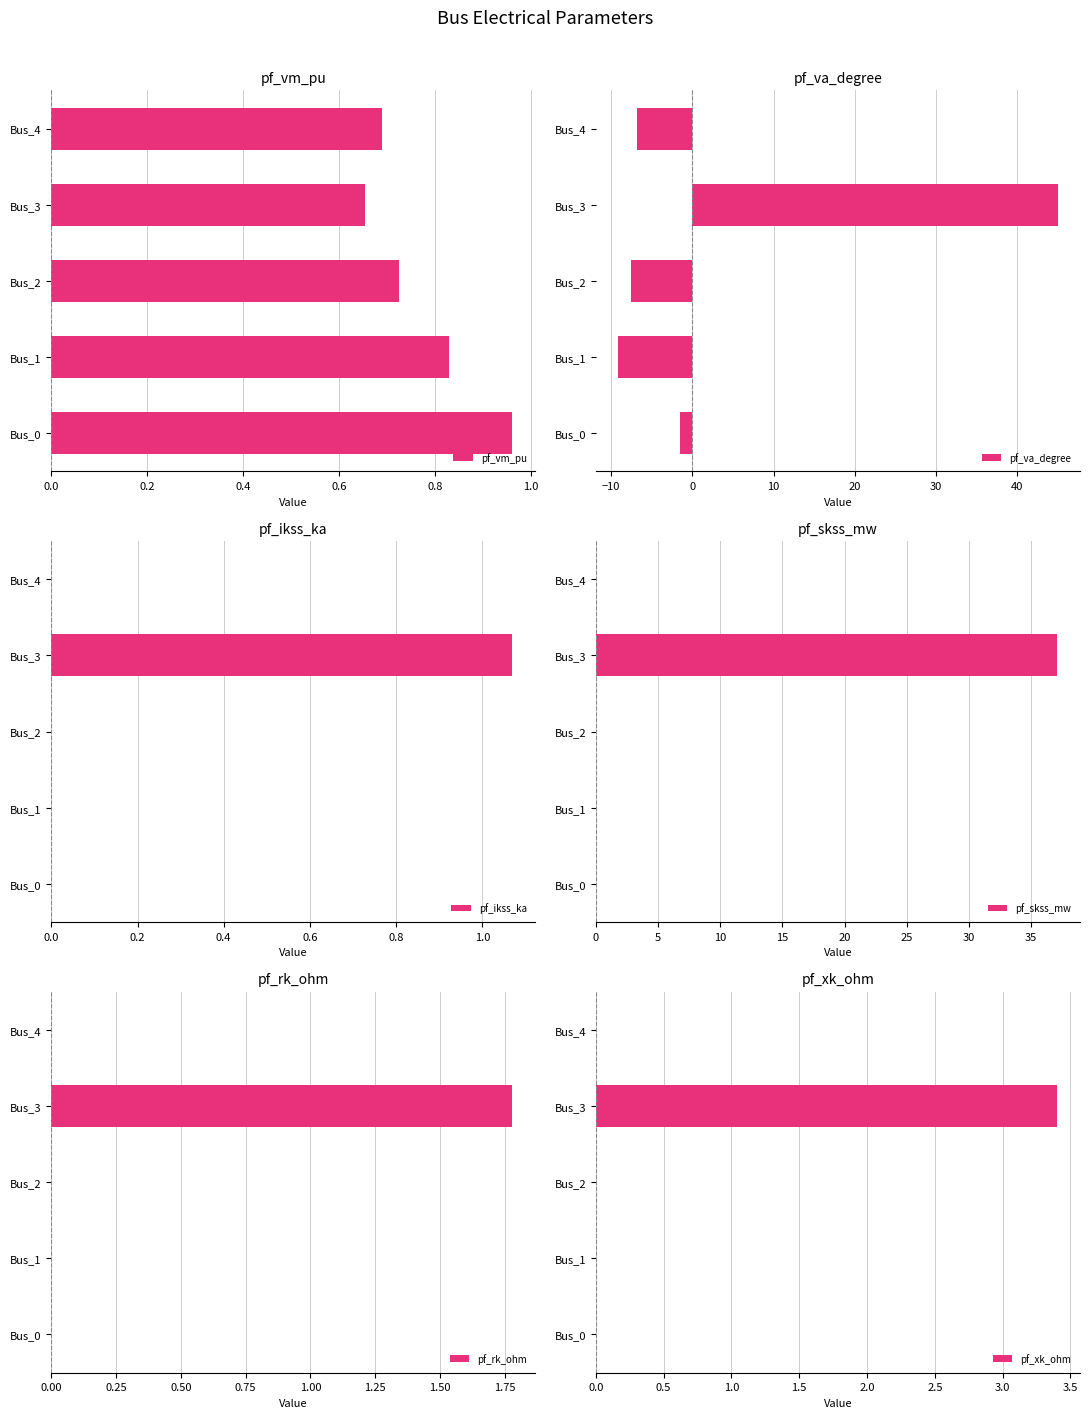

Count the number of data series in this chart.

6